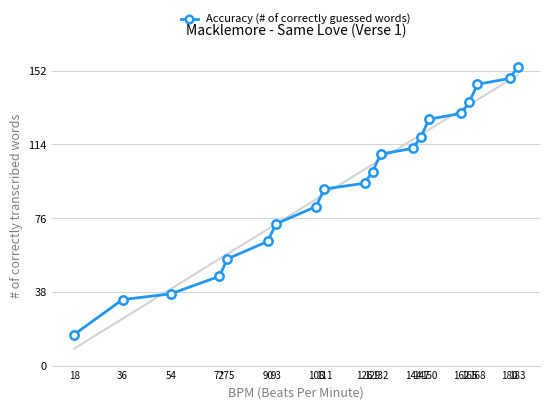

What is the sum of all values?

1871